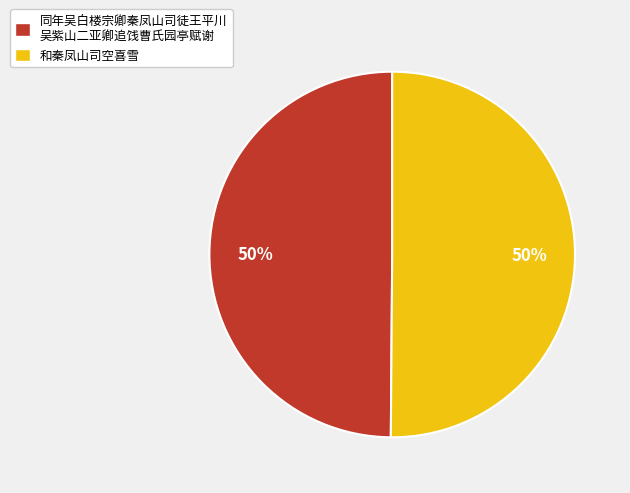

What percentage is the 和秦凤山司空喜雪 slice, to the nearest percent?

50%